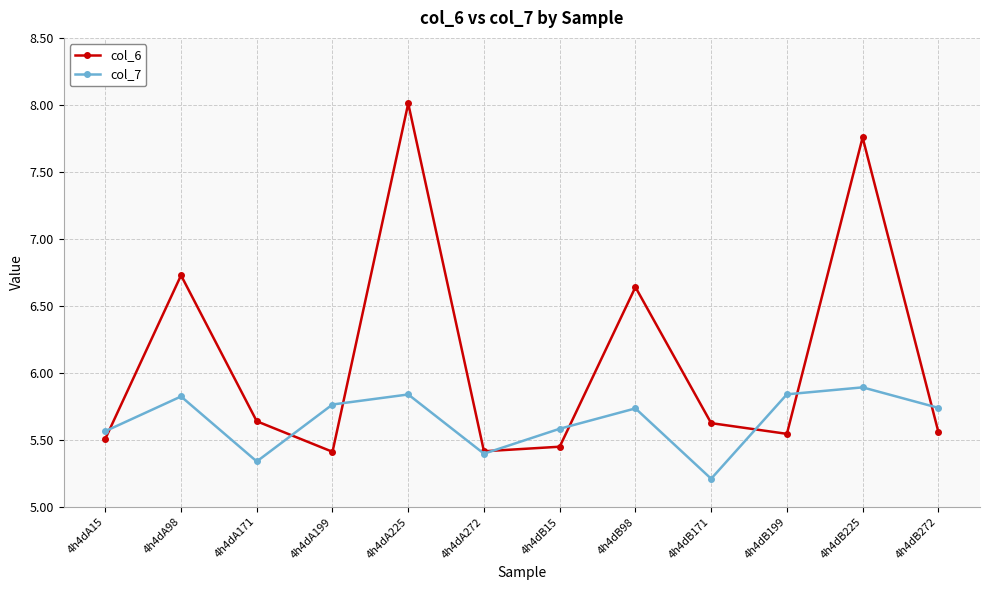

Rank the series at 4h4dB272 from lowest to highest value.

col_6, col_7